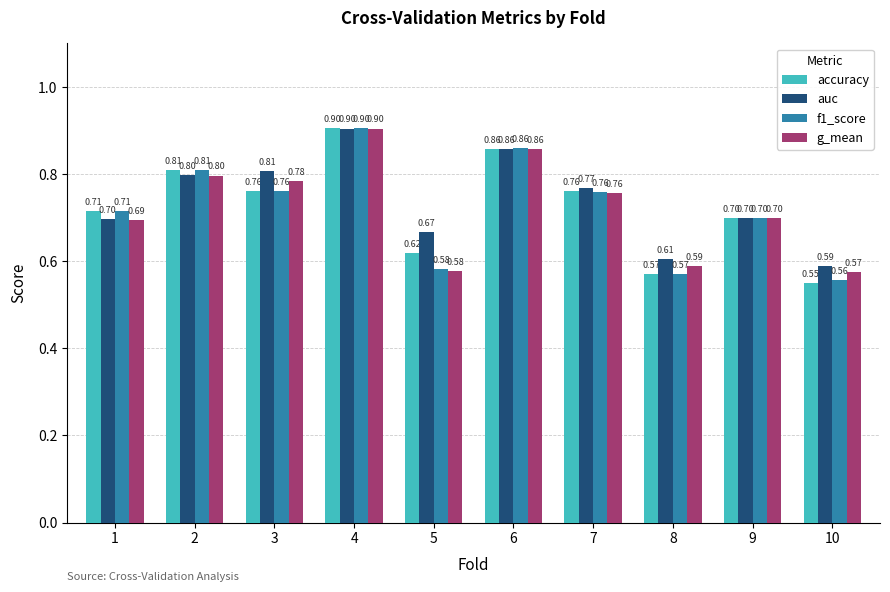

Which series has the largest range (max minus min)?

accuracy